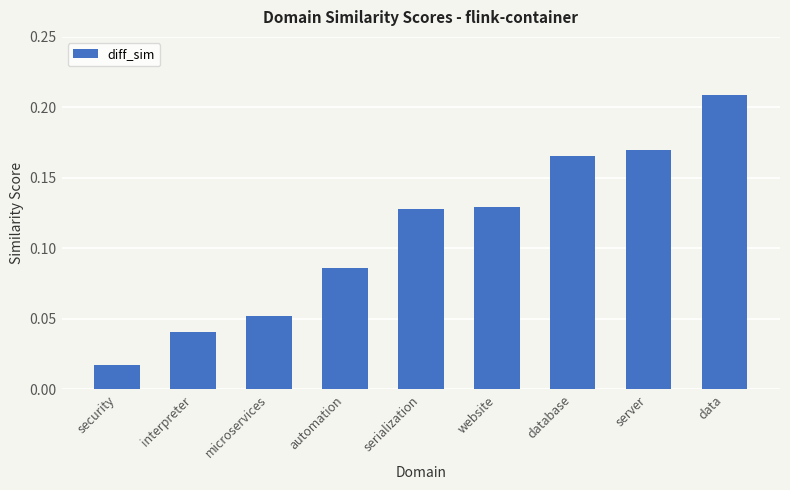

What is the sum of all values?

1.0